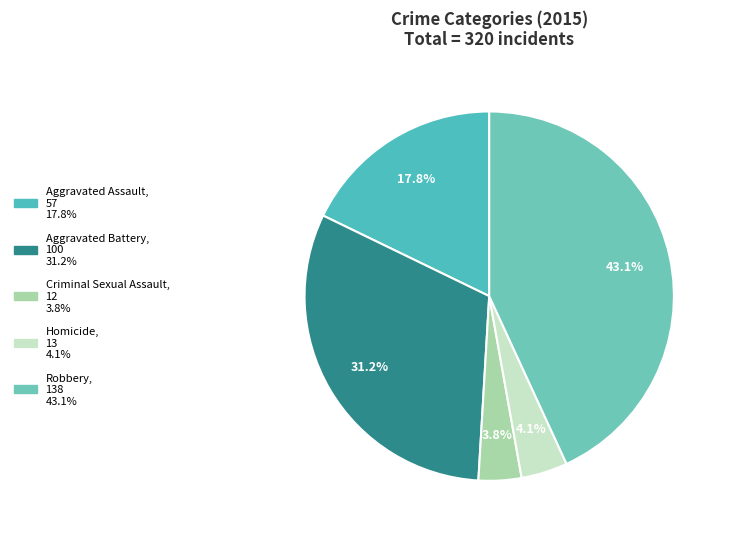

To the nearest percent, what percentage of the pie is Aggravated Battery?

31%